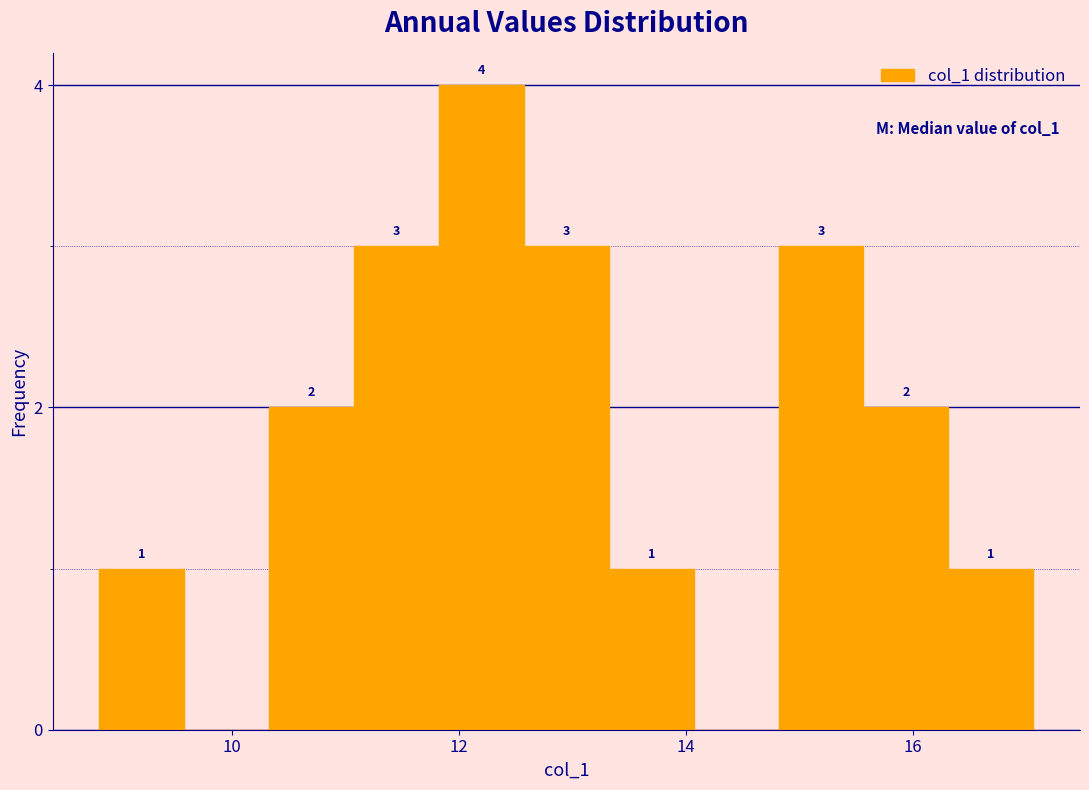

Around what value on the x-axis is the tallest bar? Give the approximate position of its centre, as read against the axis.

12.2